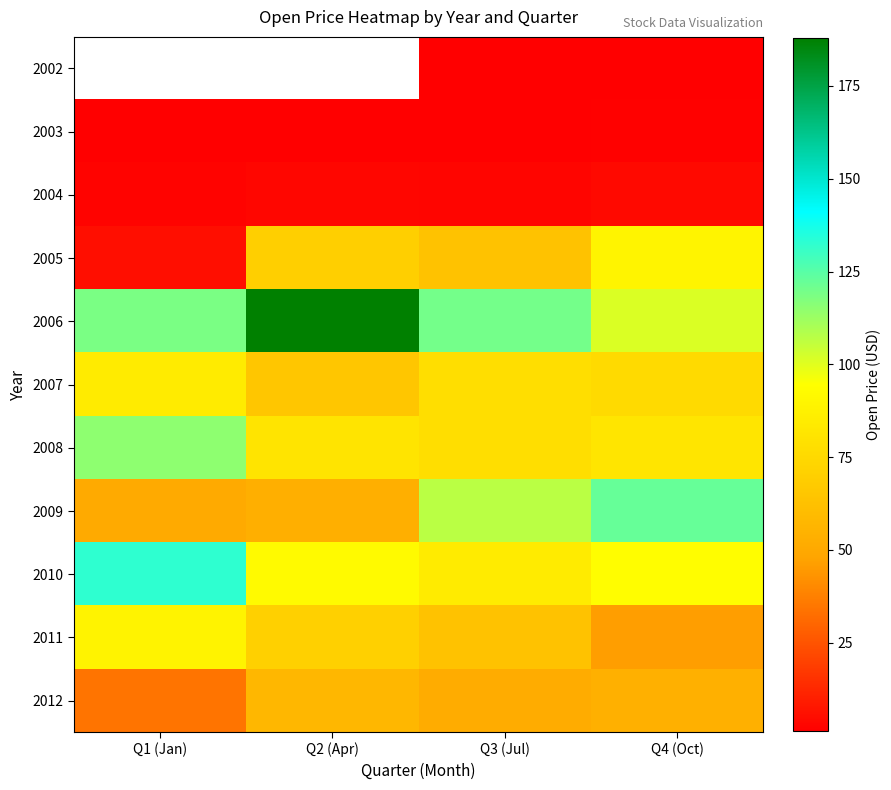

What is the sum of all 2010 values?

402.9